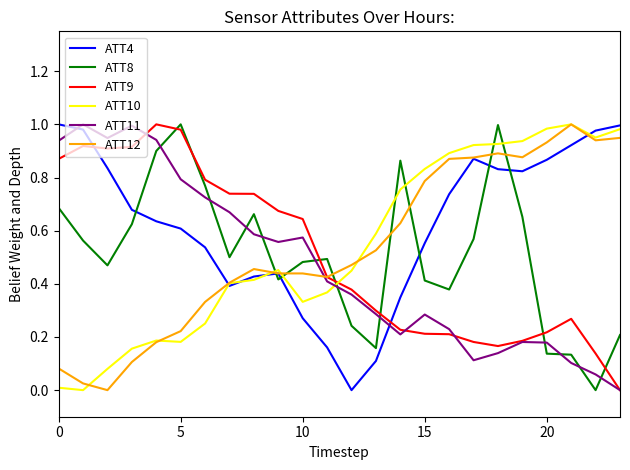

After their last crossing, which series has the higher values: ATT8 or ATT9?

ATT8